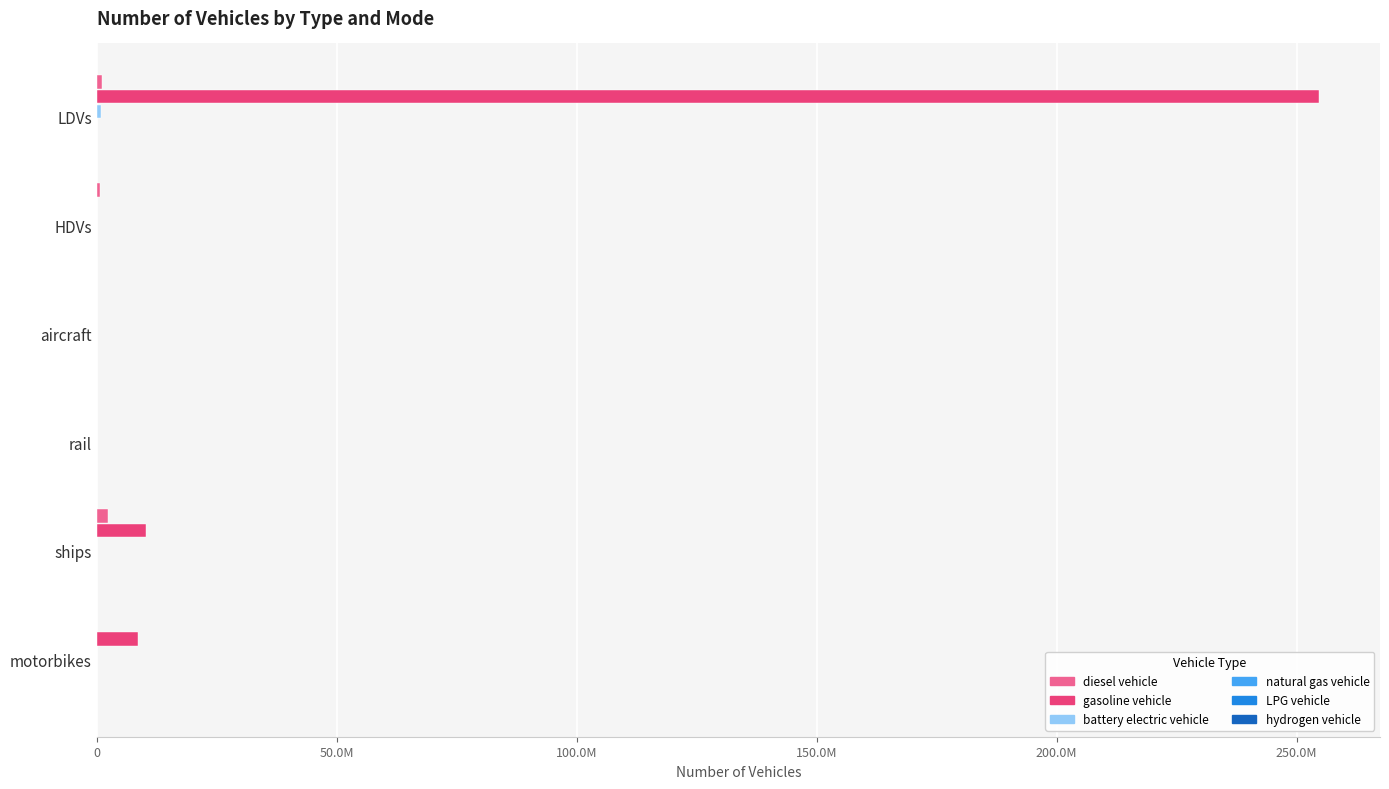

How many values in LPG vehicle are above zero?

2